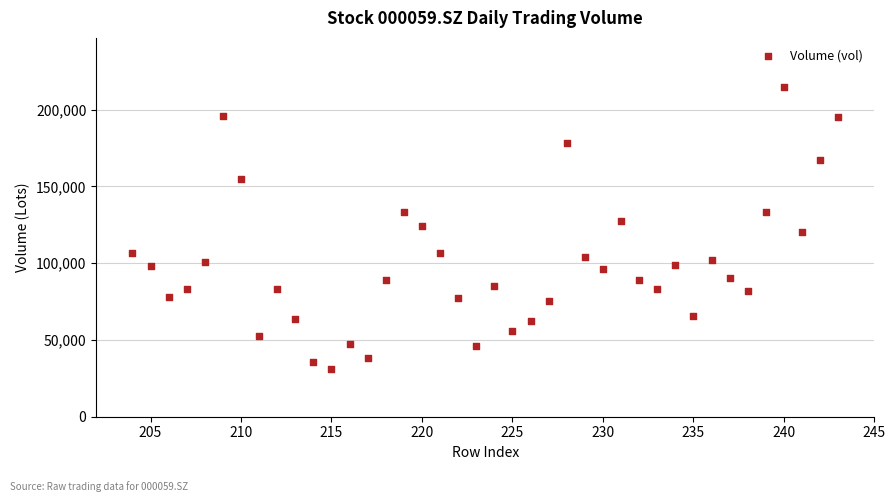

What is the range of Y values (max minus min)?

183663.8